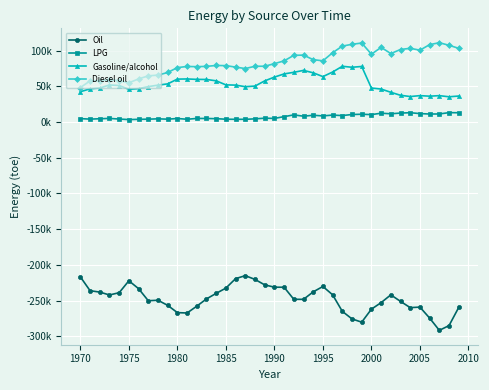

Does the chart have visible grid lines?

Yes